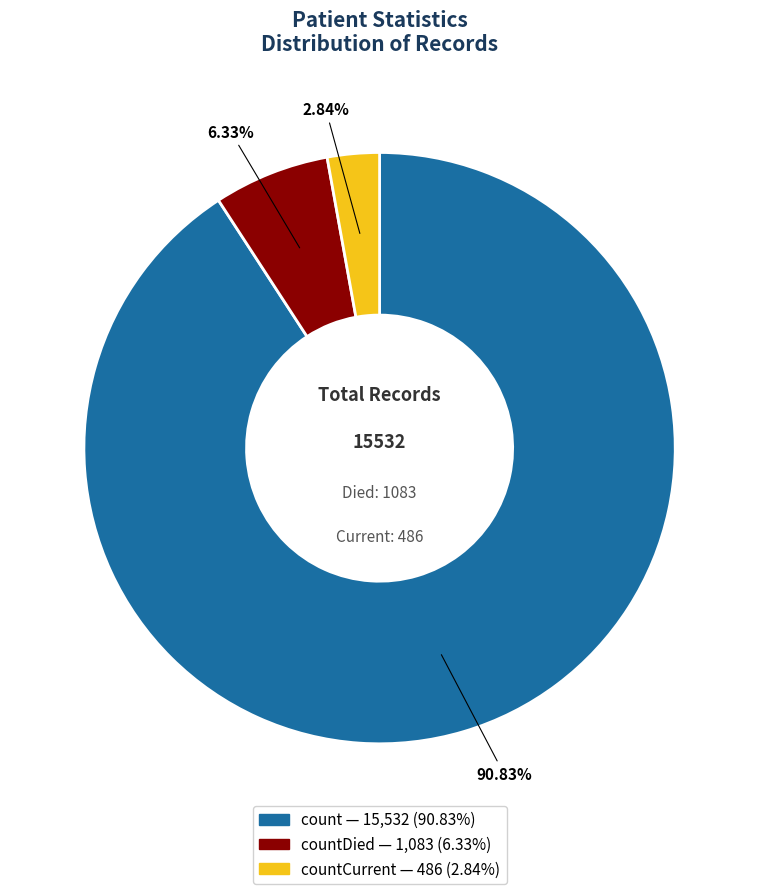

Is there a majority slice in this chart?

Yes